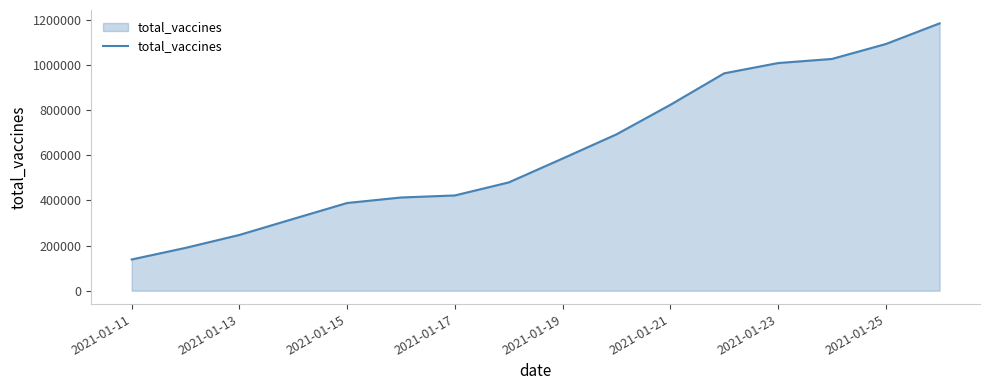

What is the smallest value displayed?

138477